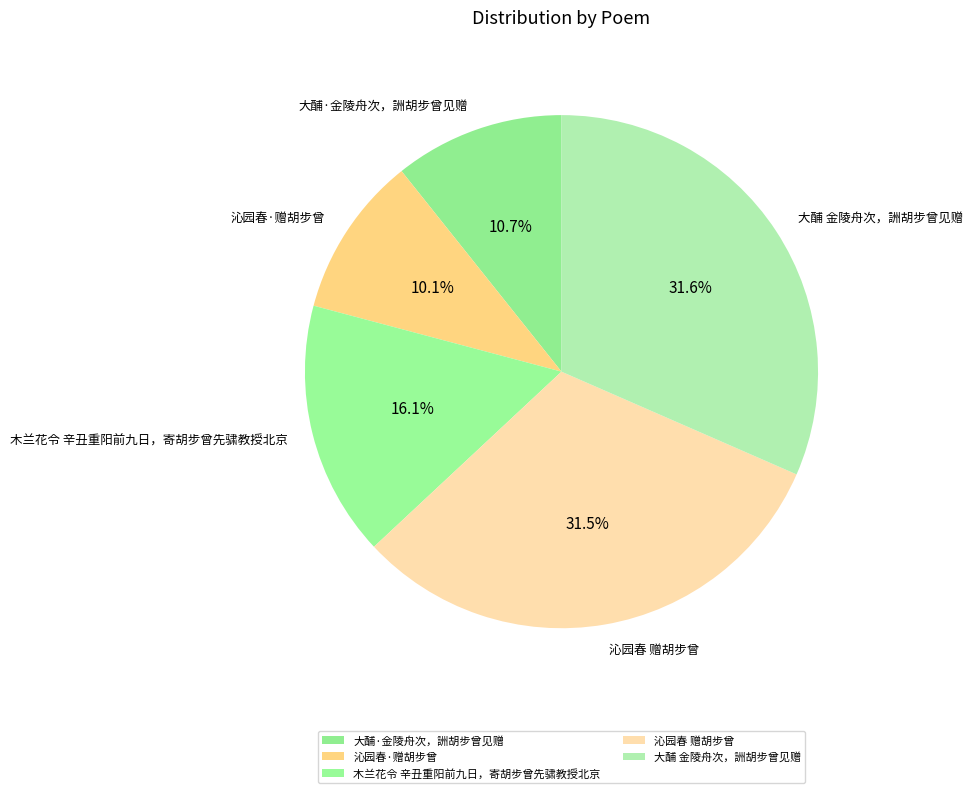

Approximately how many times larger is the value at 沁园春·赠胡步曾 compared to 木兰花令 辛丑重阳前九日，寄胡步曾先骕教授北京?

0.6